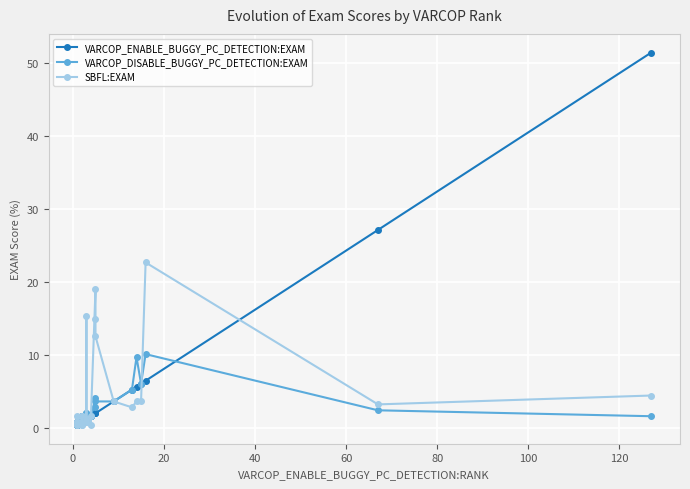

True or false: VARCOP_ENABLE_BUGGY_PC_DETECTION:EXAM has more than 2 points higher than both neighbors.

False